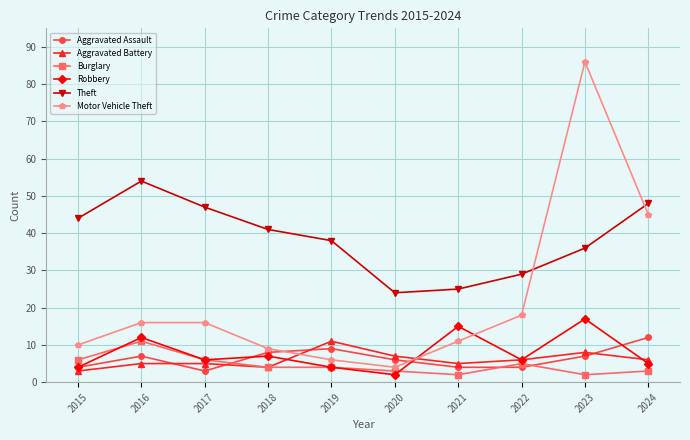

Reading left to right, extract all data points from this chart.

Aggravated Assault: 2015=4	2016=7	2017=3	2018=8	2019=9	2020=6	2021=4	2022=4	2023=7	2024=12
Aggravated Battery: 2015=3	2016=5	2017=5	2018=4	2019=11	2020=7	2021=5	2022=6	2023=8	2024=6
Burglary: 2015=6	2016=11	2017=6	2018=4	2019=4	2020=3	2021=2	2022=5	2023=2	2024=3
Robbery: 2015=4	2016=12	2017=6	2018=7	2019=4	2020=2	2021=15	2022=6	2023=17	2024=5
Theft: 2015=44	2016=54	2017=47	2018=41	2019=38	2020=24	2021=25	2022=29	2023=36	2024=48
Motor Vehicle Theft: 2015=10	2016=16	2017=16	2018=9	2019=6	2020=4	2021=11	2022=18	2023=86	2024=45